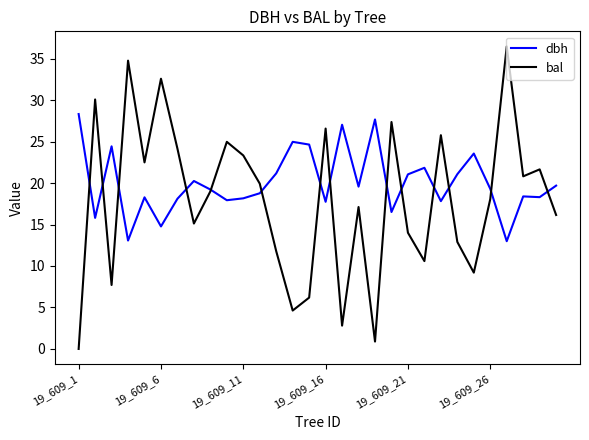

What is the highest value of the bal series?

36.5